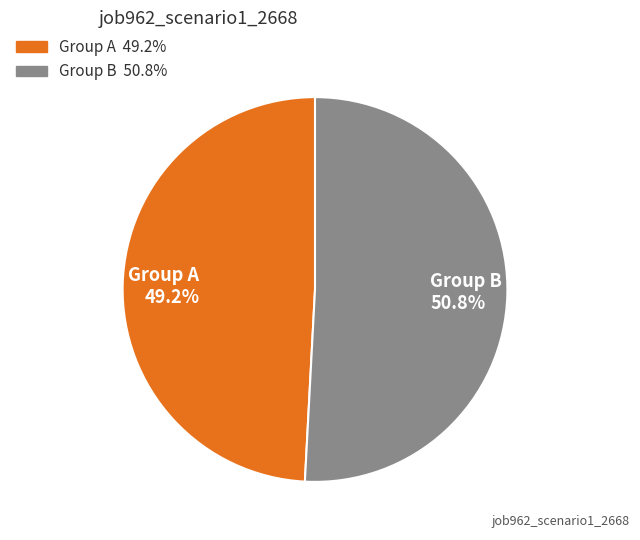

Which slice is the largest?

Group B 50.8%